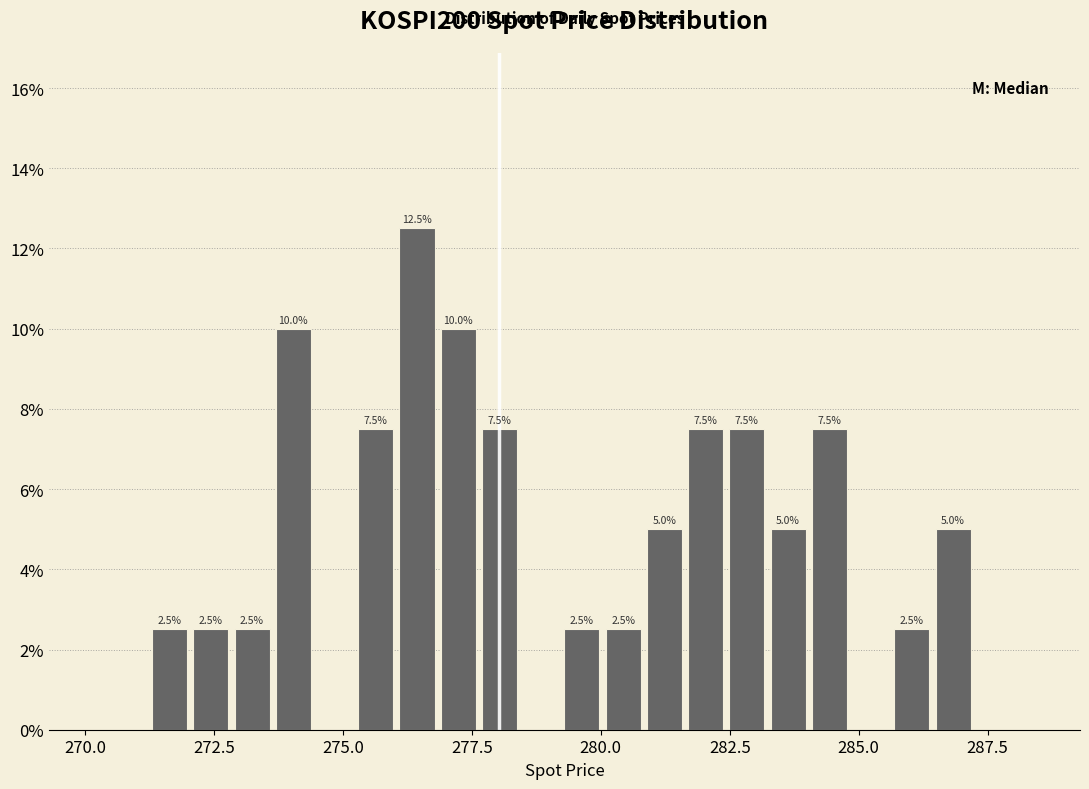

Around what value on the x-axis is the tallest bar? Give the approximate position of its centre, as read against the axis.

276.5